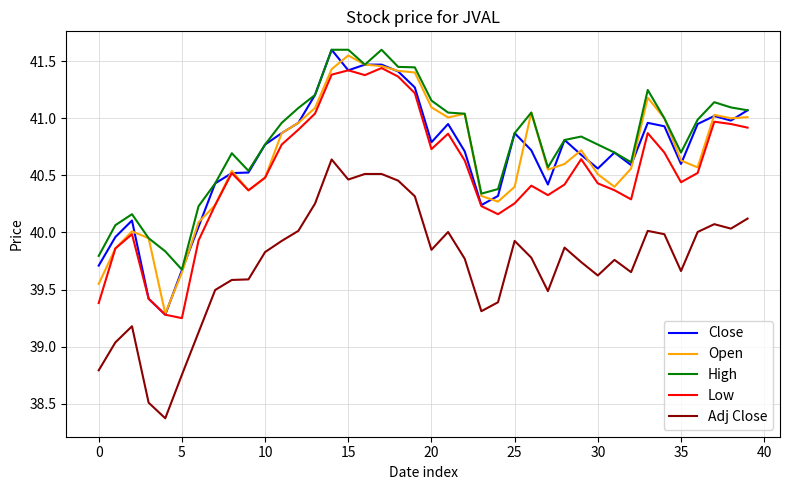

What is the lowest value of the Close series?

39.3